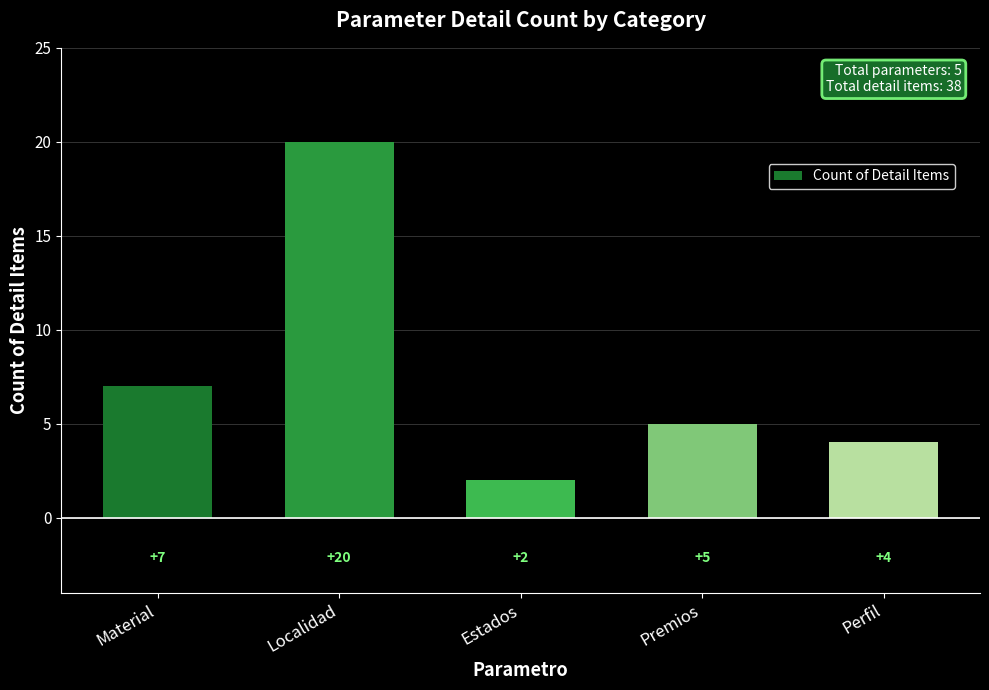

Count the number of data series in this chart.

1